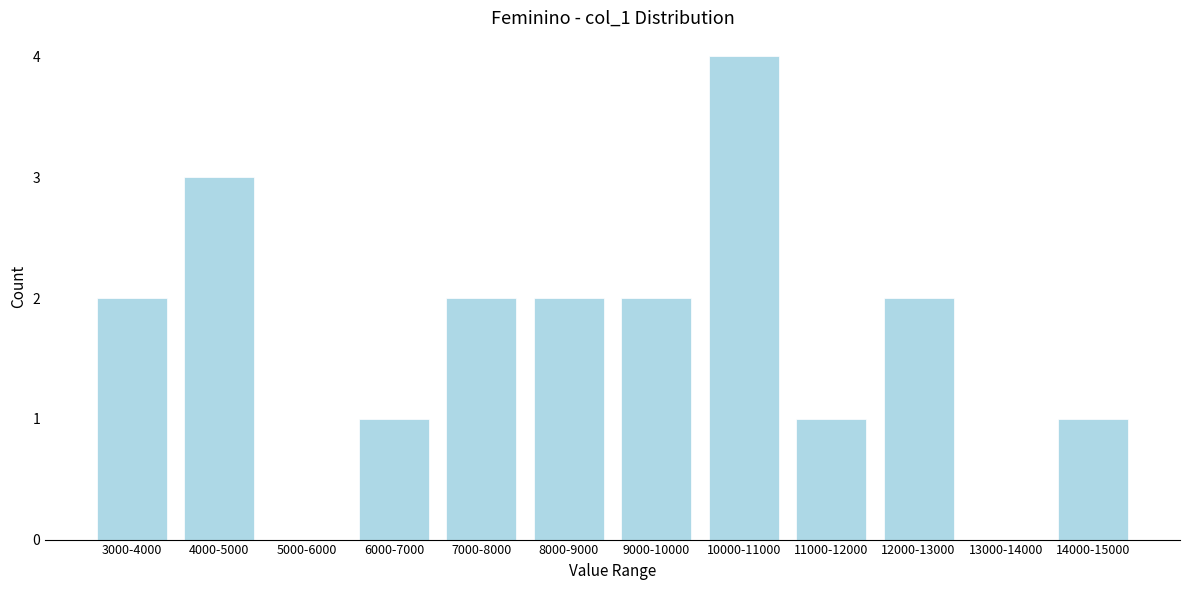

Reading left to right, transcribe all the data shown in this chart.

3000-4000=2	4000-5000=3	5000-6000=0	6000-7000=1	7000-8000=2	8000-9000=2	9000-10000=2	10000-11000=4	11000-12000=1	12000-13000=2	13000-14000=0	14000-15000=1